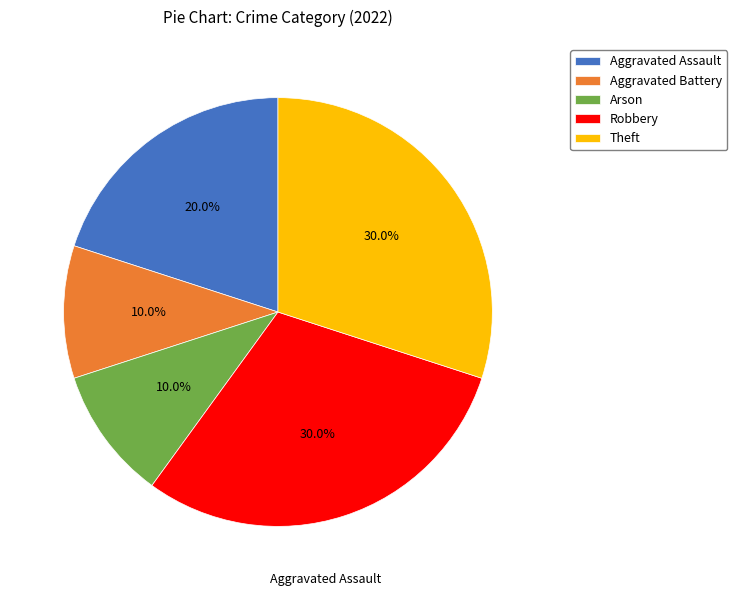

Does any single category account for the majority?

No